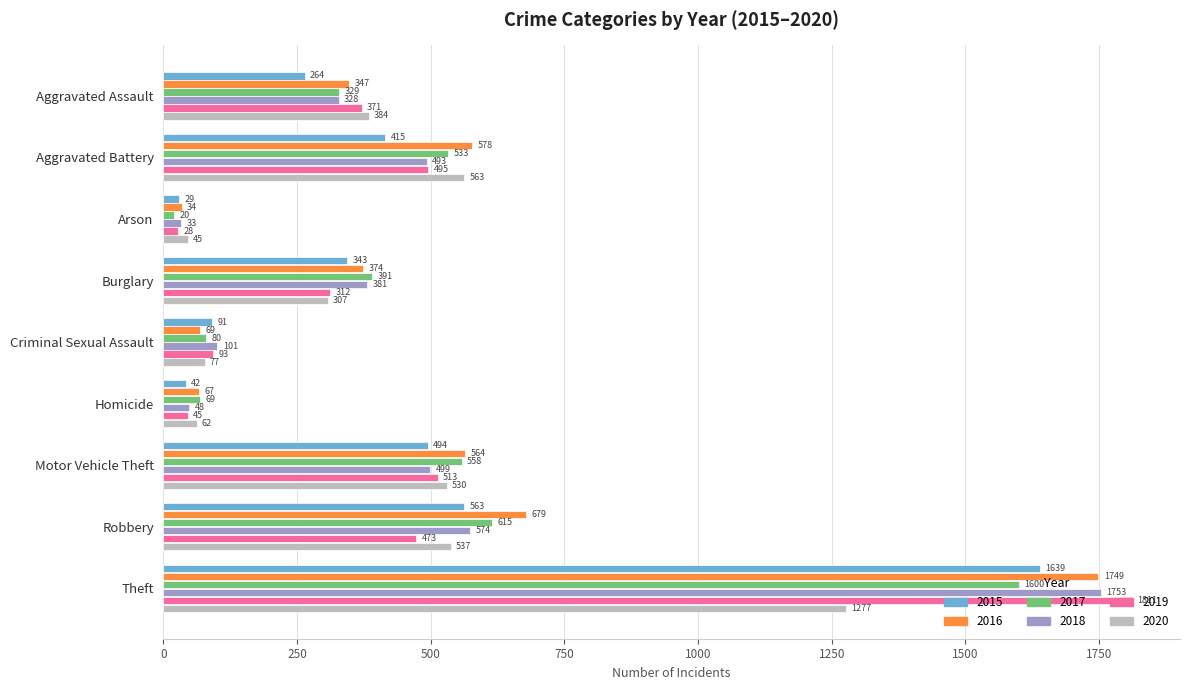

What are all the series names shown in the legend?

2015, 2016, 2017, 2018, 2019, 2020